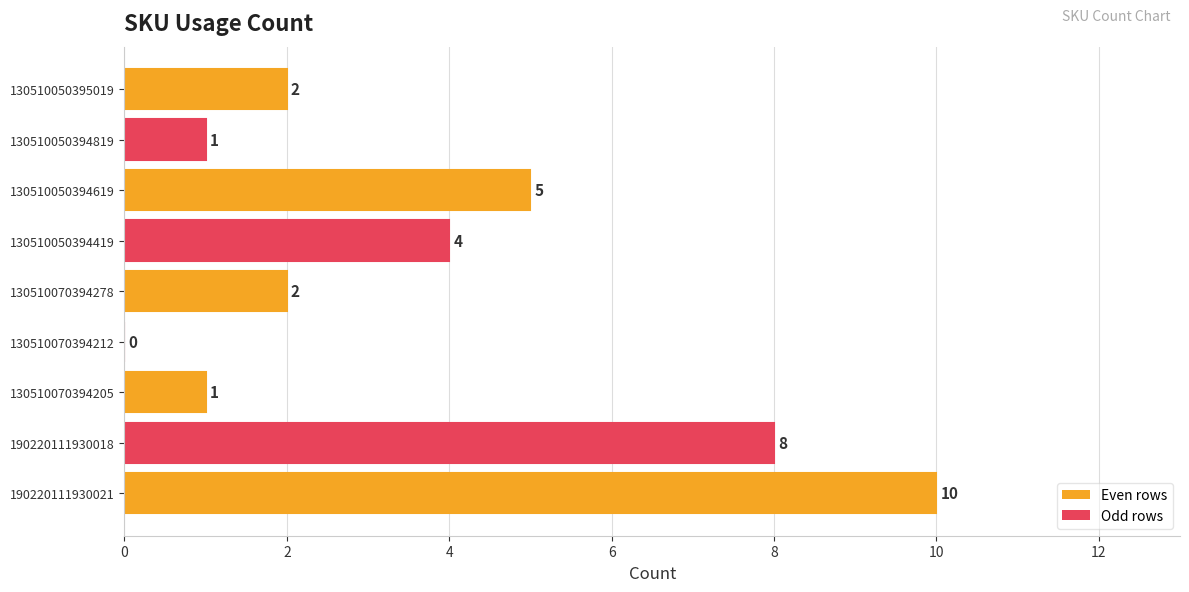

What is the change in value from 130510070394212 to 130510050394419?

+4